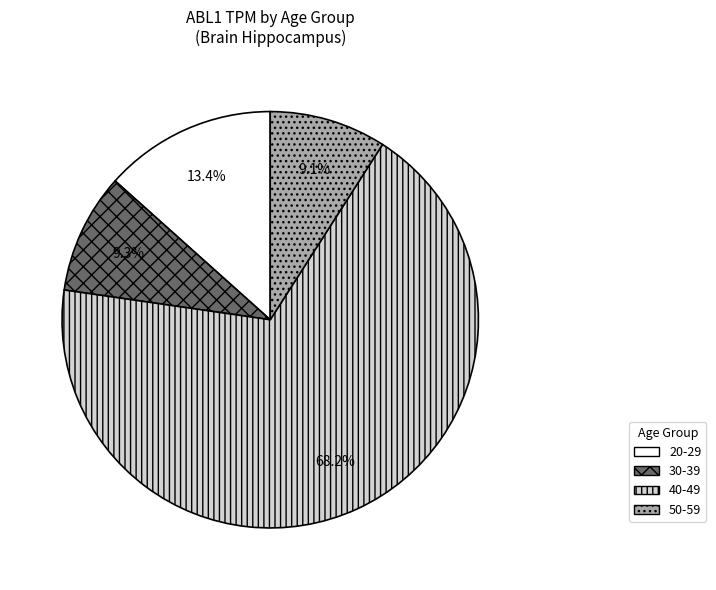

Does 50-59 represent more than half of the total?

No